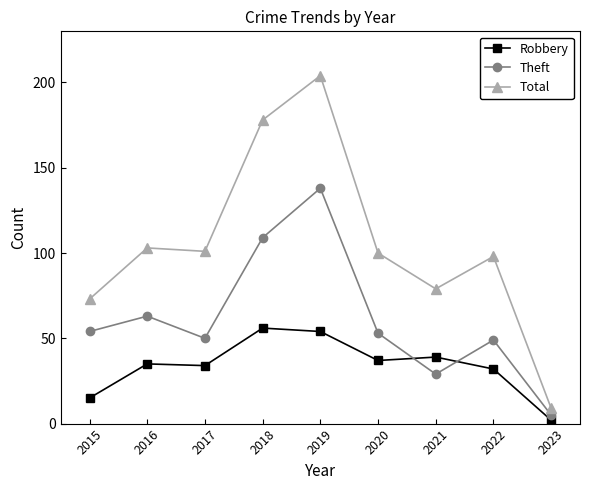

The Theft series shows 95 at 2016. True or false?

False